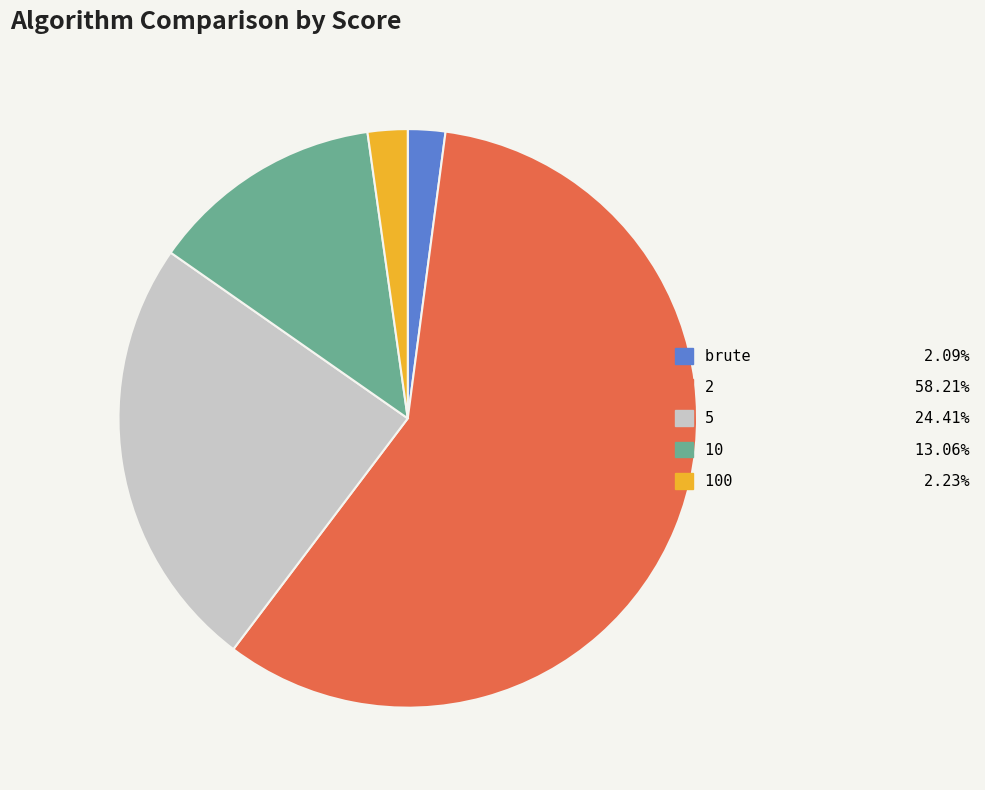

Is there any slice that represents more than half of the pie?

Yes